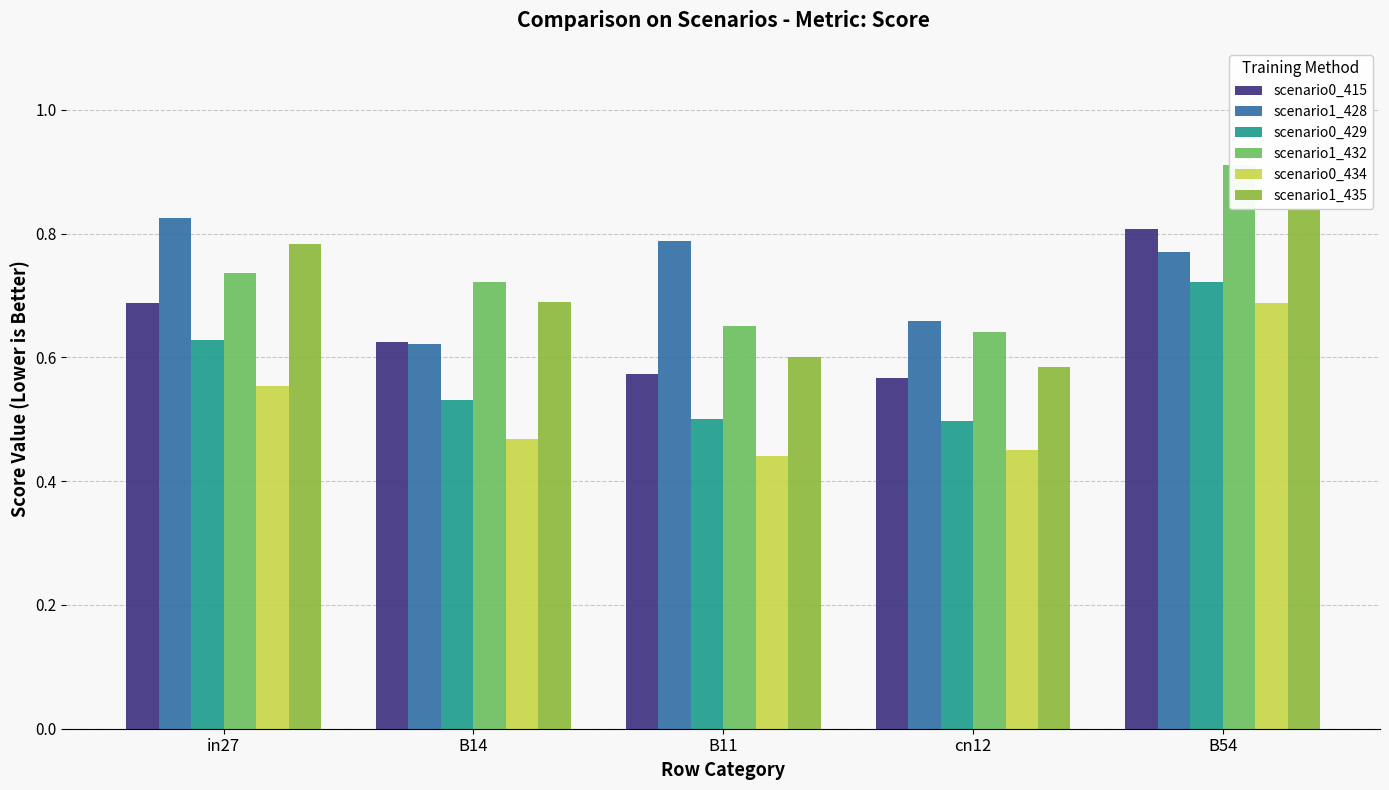

What is the label of the 4th bar from the left?

cn12